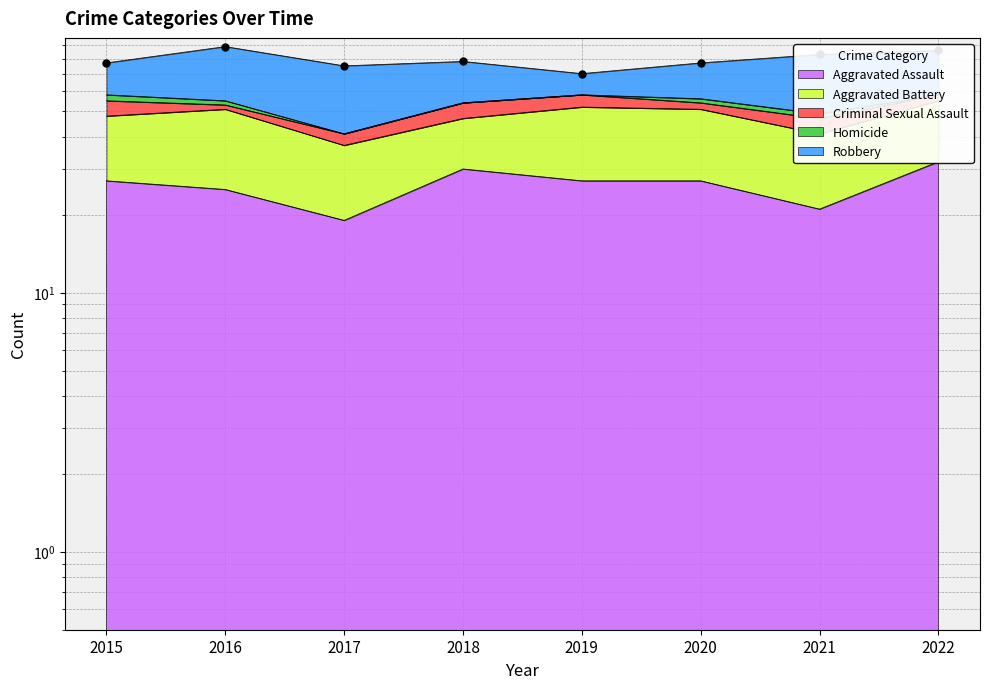

The chart shows a value of 25 at 2019. True or false?

False